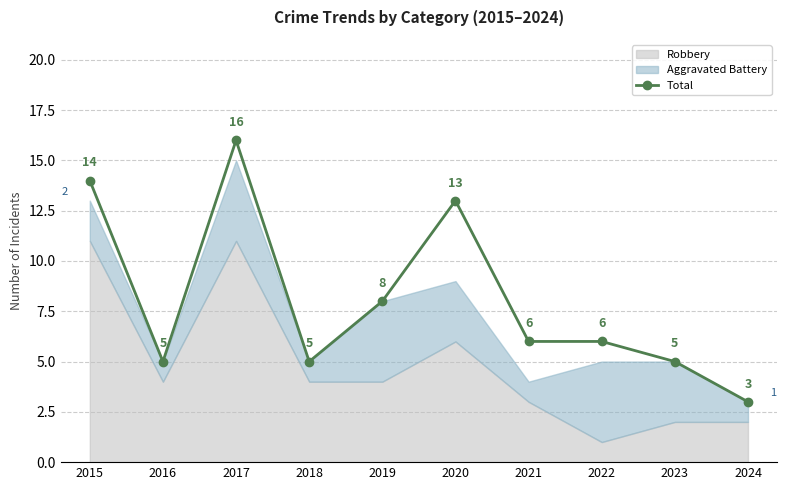

What is the average value?

8